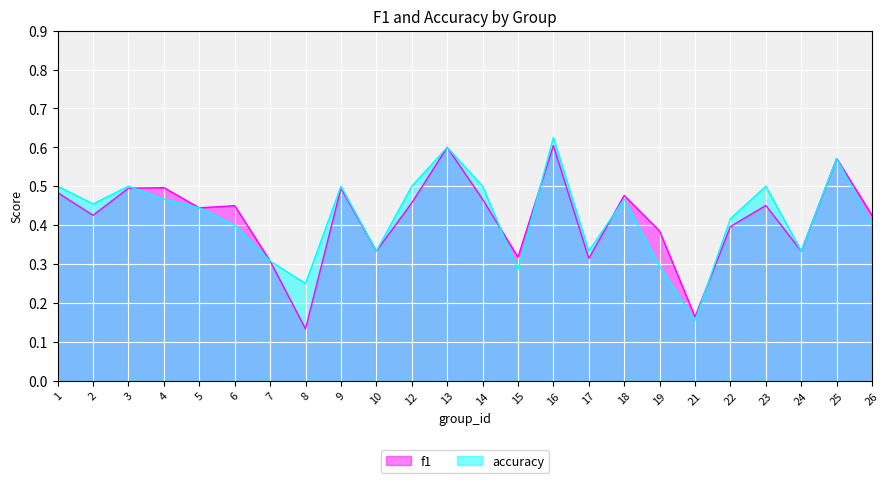

Reading left to right, transcribe all the data shown in this chart.

f1: 0.5	0.4	0.5	0.5	0.4	0.5	0.3	0.1	0.5	0.3	0.5	0.6	0.5	0.3	0.6	0.3	0.5	0.4	0.2	0.4	0.5	0.3	0.6	0.4
accuracy: 0.5	0.5	0.5	0.5	0.4	0.4	0.3	0.2	0.5	0.3	0.5	0.6	0.5	0.3	0.6	0.3	0.5	0.3	0.2	0.4	0.5	0.3	0.6	0.4